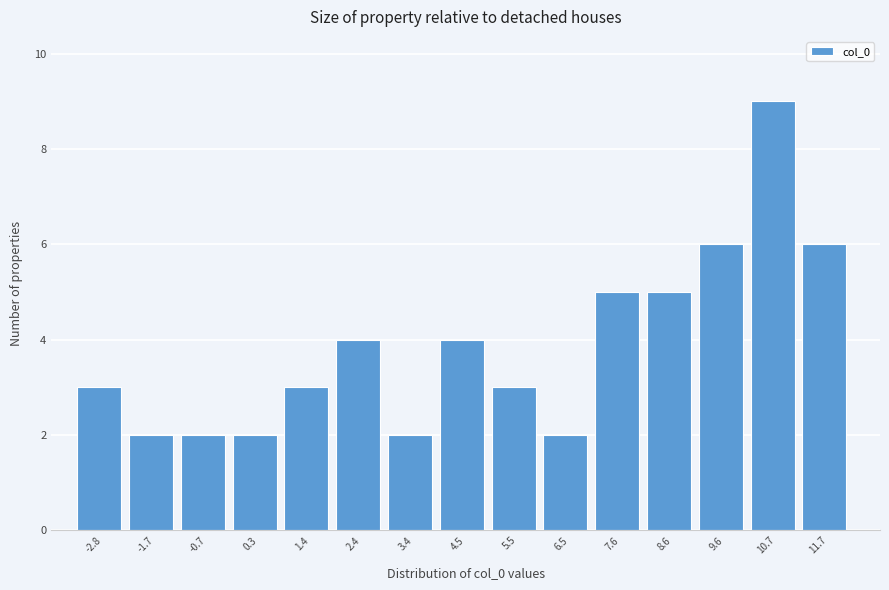

Reading left to right, extract all data points from this chart.

-2.8=3	-1.7=2	-0.7=2	0.3=2	1.4=3	2.4=4	3.4=2	4.5=4	5.5=3	6.5=2	7.6=5	8.6=5	9.6=6	10.7=9	11.7=6